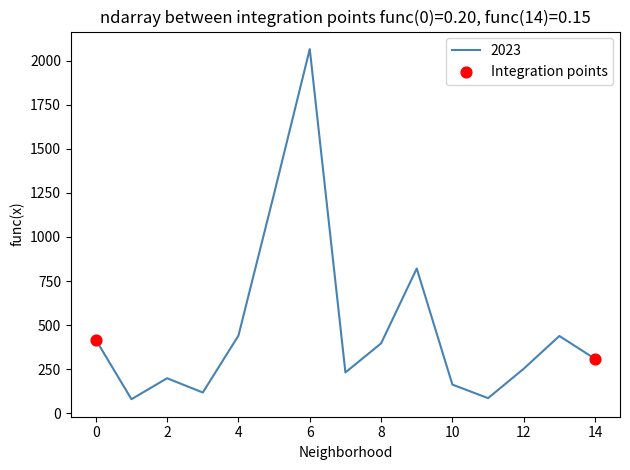

What is the difference between the maximum and minimum values?

1988